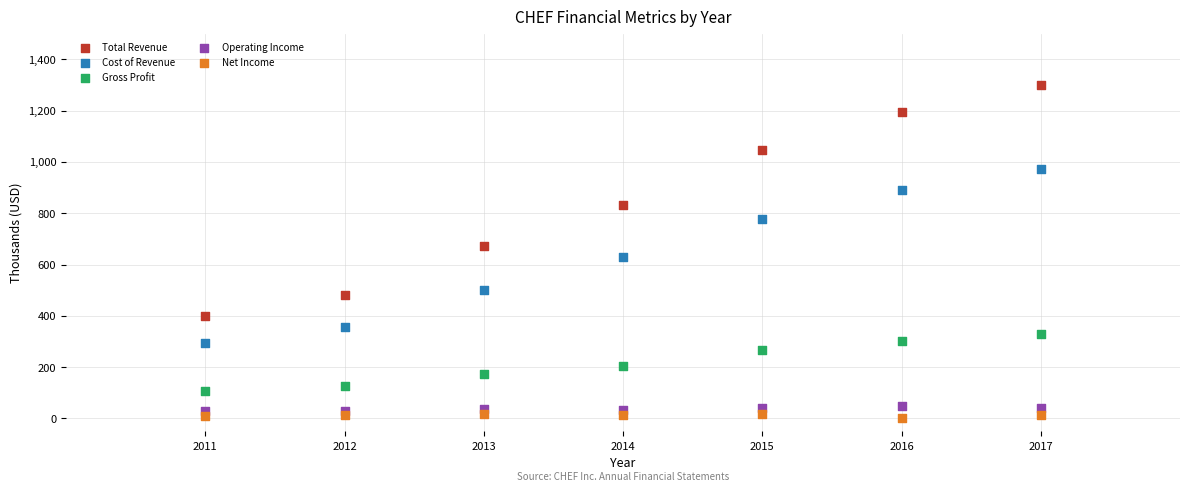

Which series has the widest spread of Y values?

Total Revenue